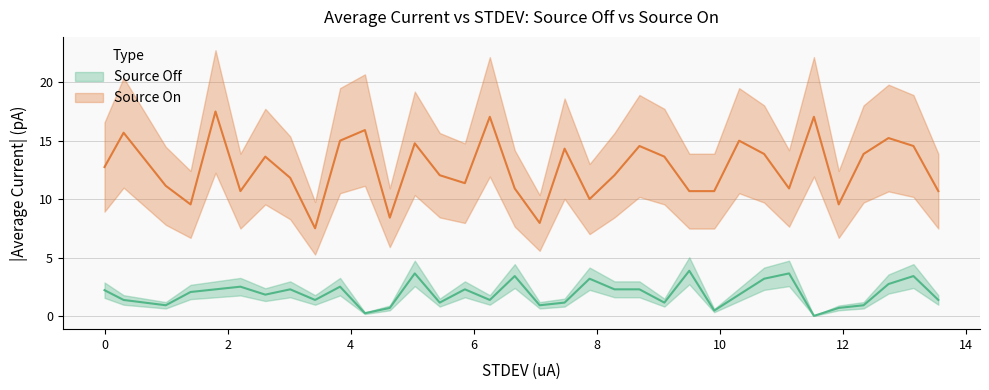

True or false: source_on_avg and source_off_avg intersect in this chart.

False